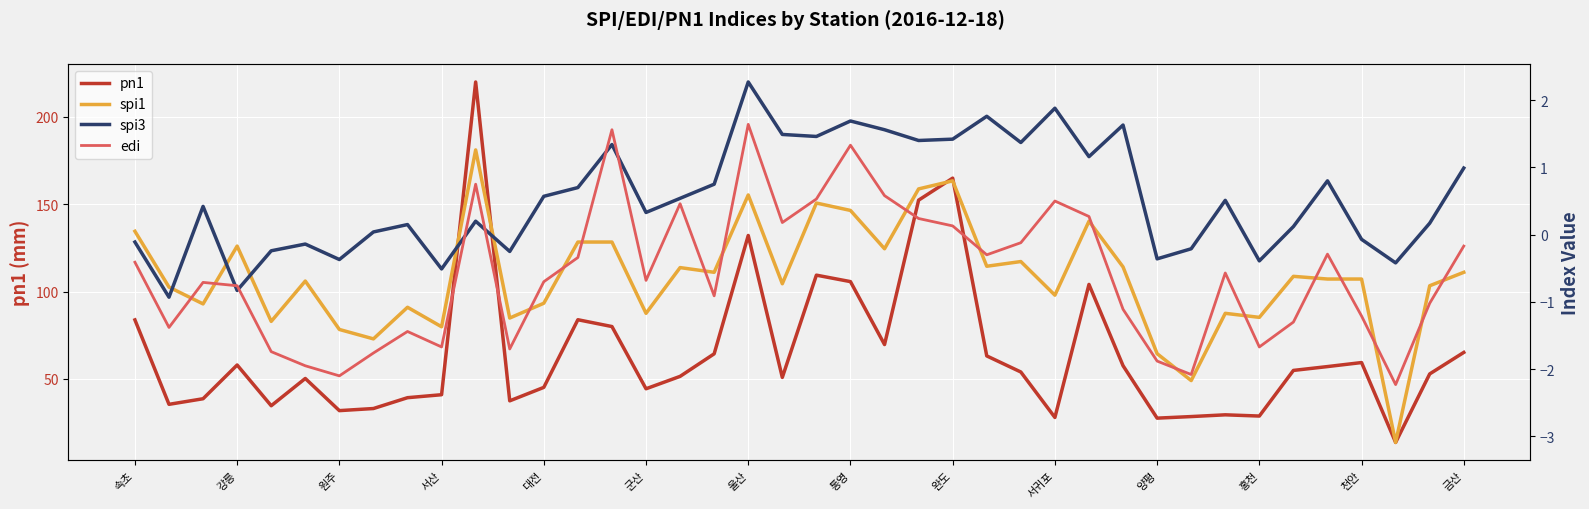

Is this an area chart (filled region under the line)?

No